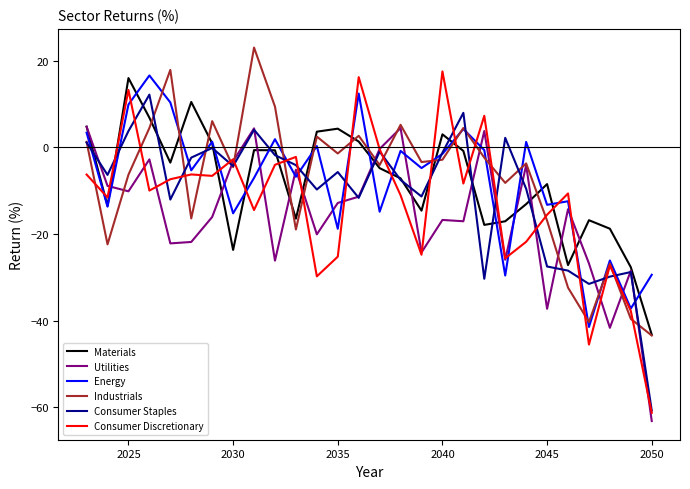

What is the maximum value shown in the chart?

23.0